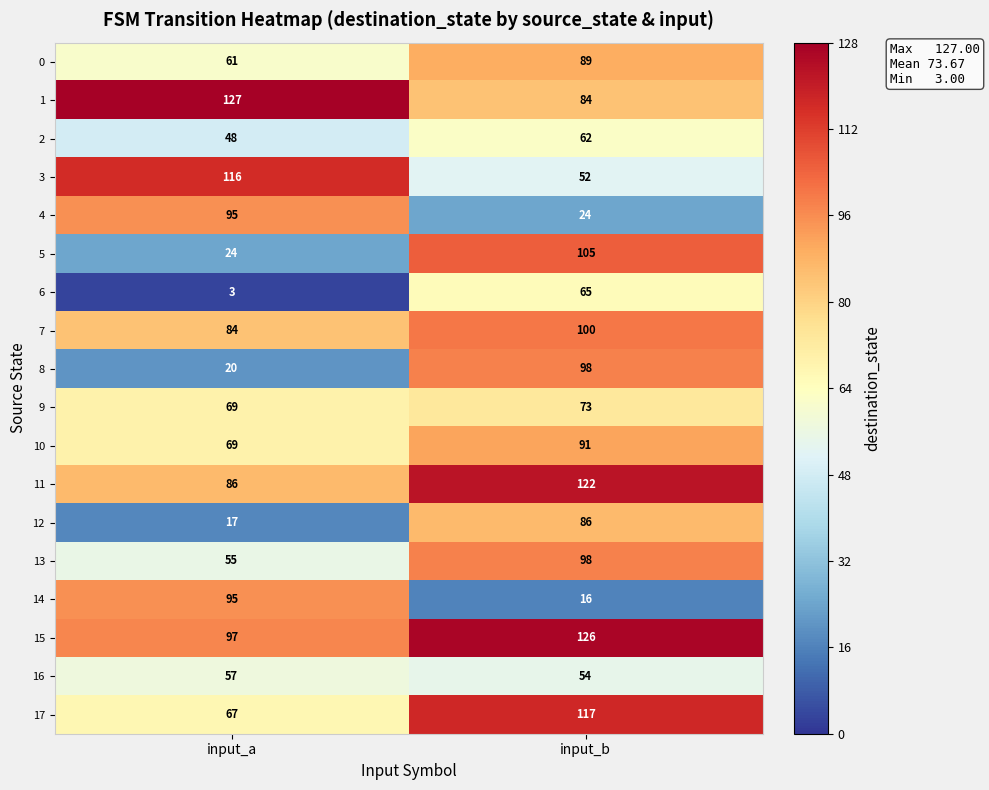

What is the maximum value shown in the chart?

127